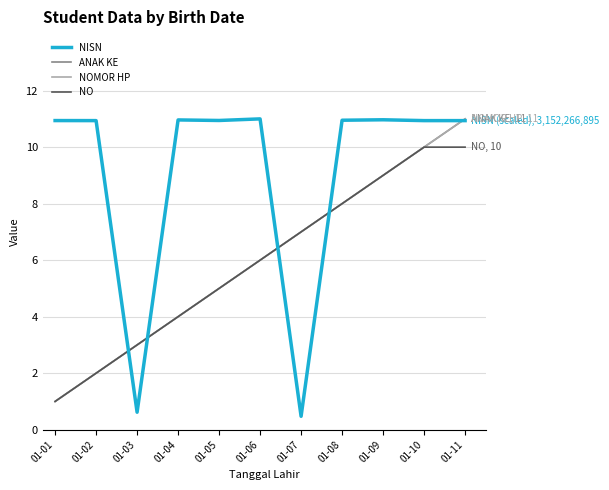

Does the chart have visible grid lines?

Yes